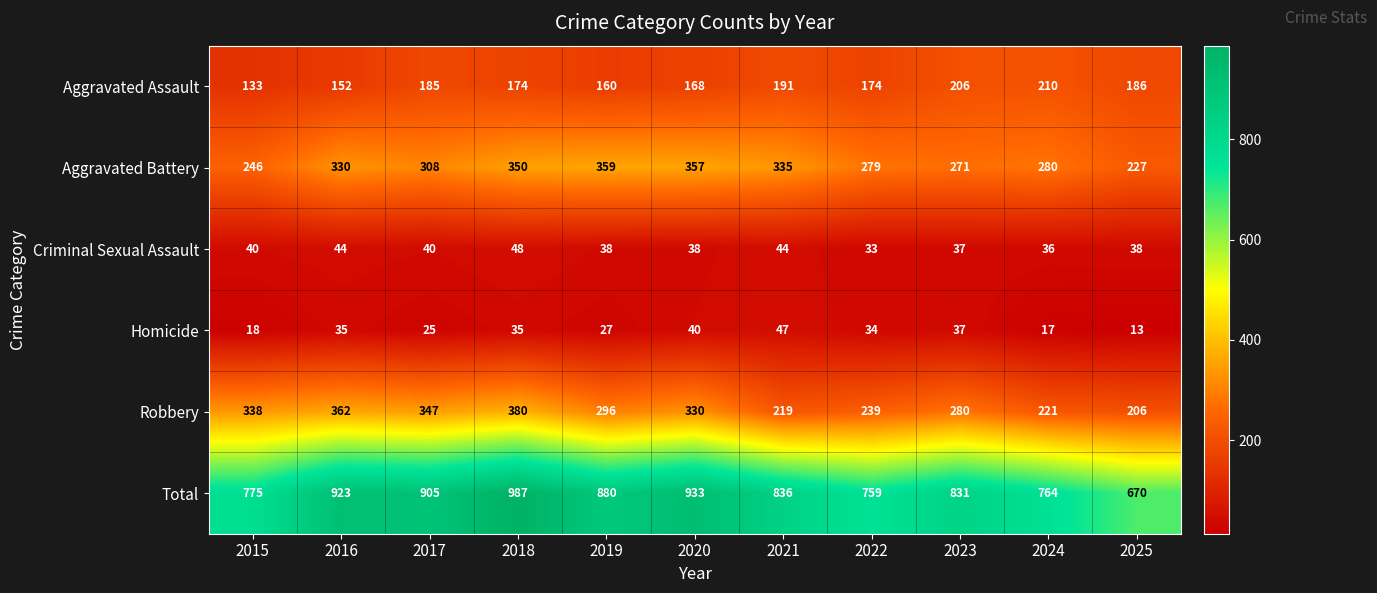

What is the minimum value shown in the chart?

13